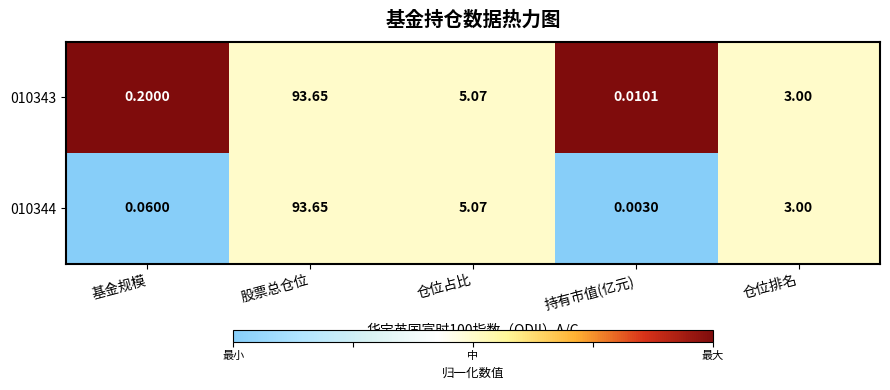

Which category has the highest value across all series?

股票总仓位